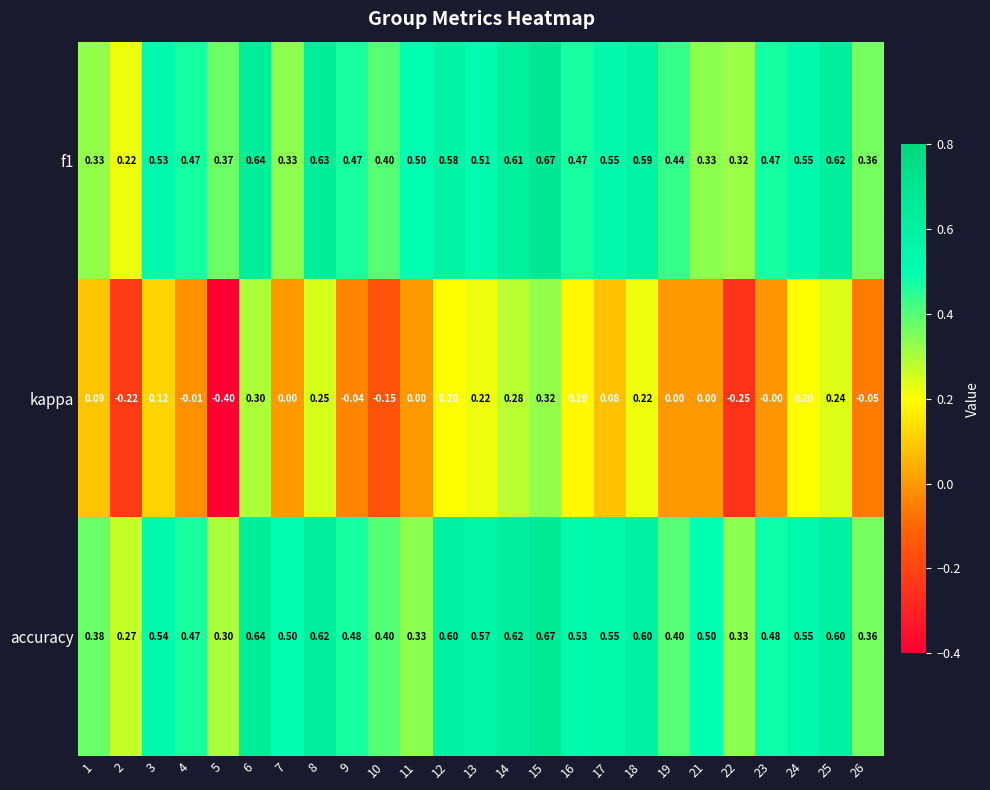

Which series has the largest range (max minus min)?

kappa